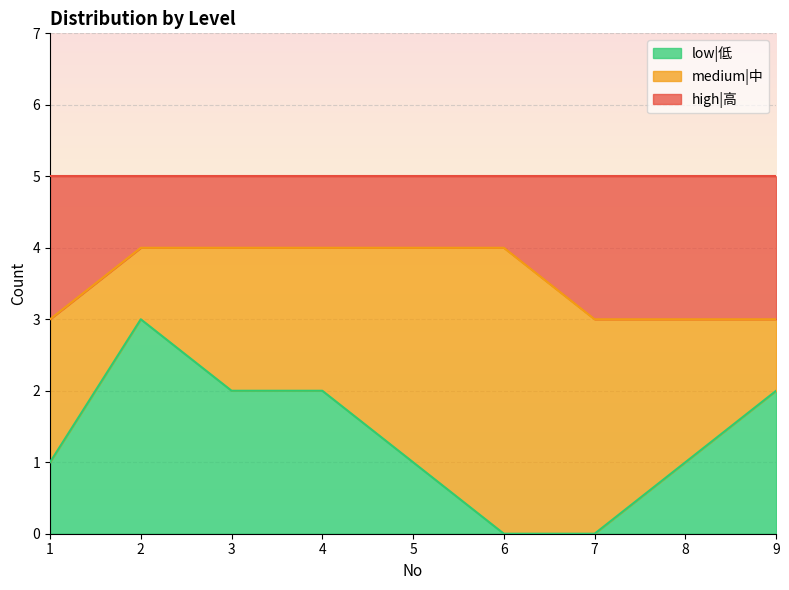

Count the low|低 values in the range 1 to 2.

6